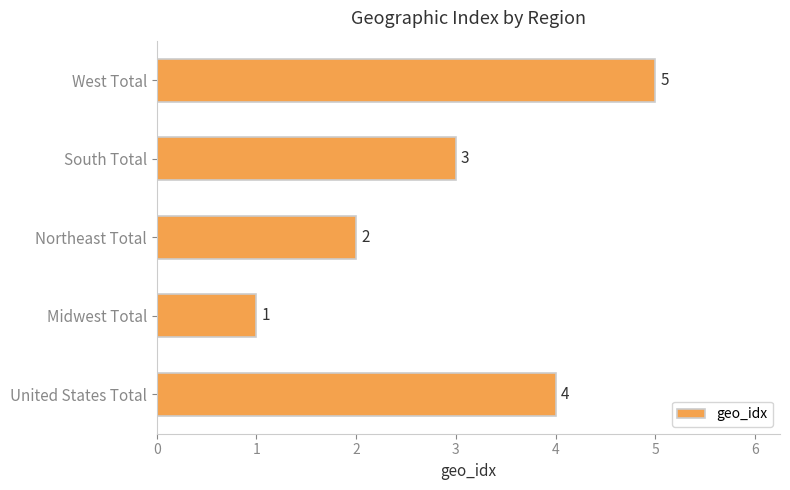

Reading bottom to top, transcribe all the data shown in this chart.

United States Total=4	Midwest Total=1	Northeast Total=2	South Total=3	West Total=5